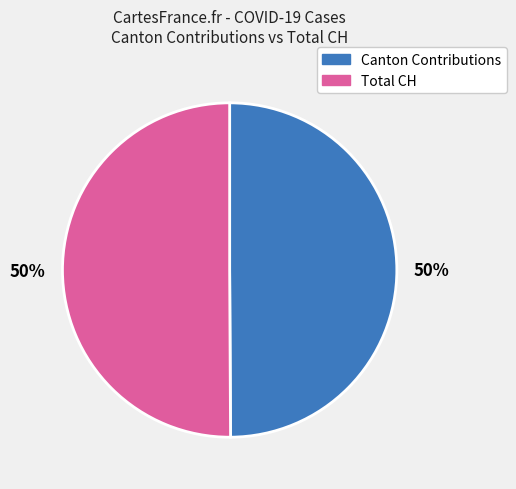

To the nearest percent, what is the average slice percentage?

50%